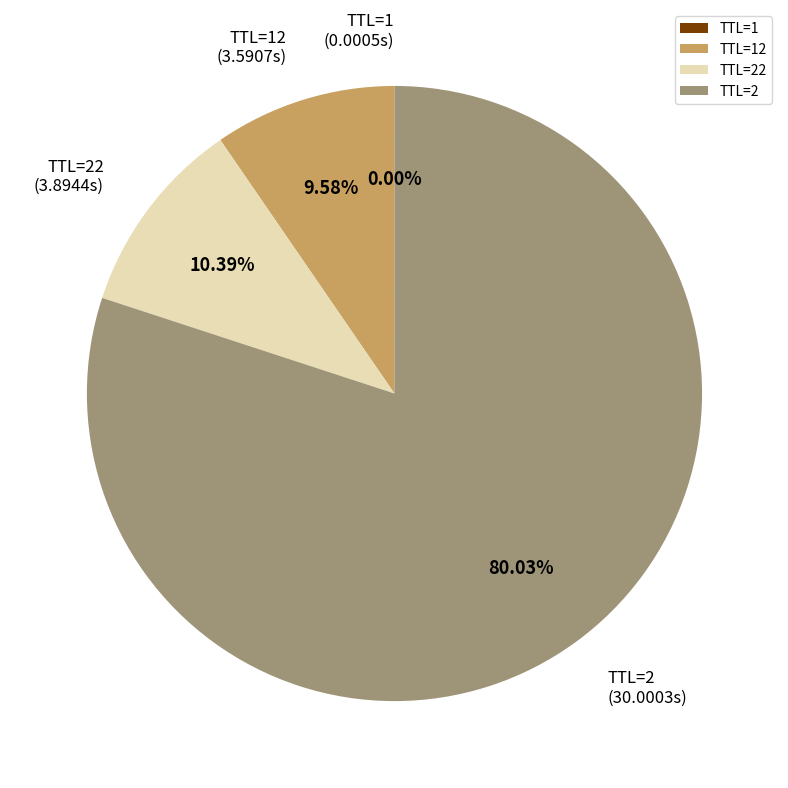

Which has a higher value, TTL=2 or TTL=22?

TTL=2